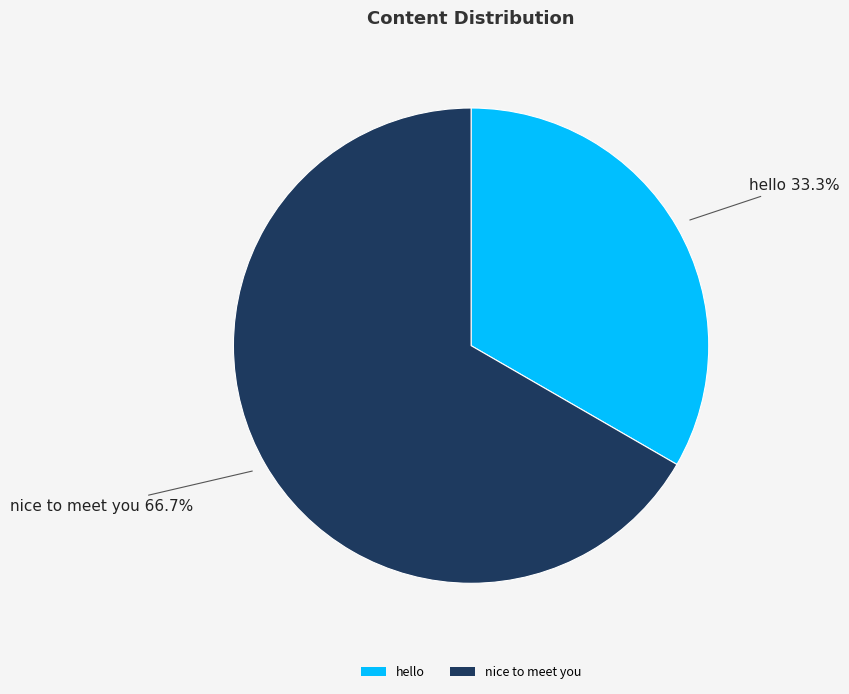

To the nearest percent, what is the difference between the largest and smallest slice percentages?

33%